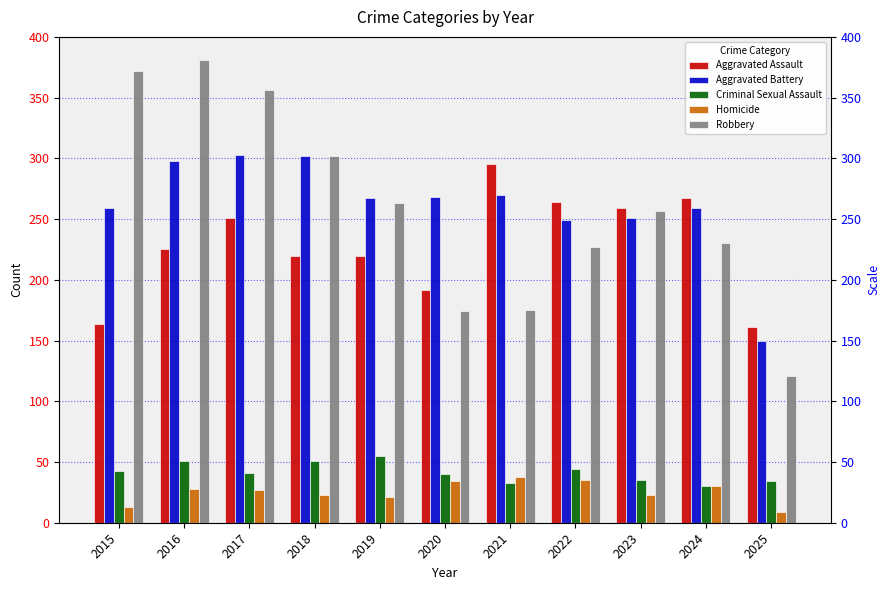

Which series has the largest total across all categories?

Aggravated Battery